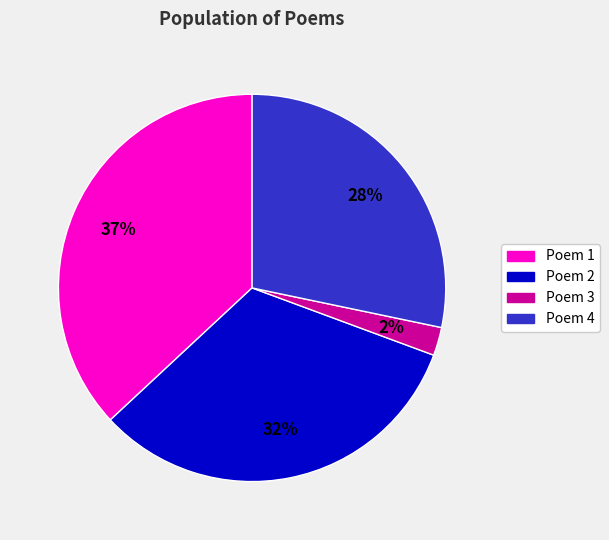

What is the largest slice in the pie chart?

Poem 1